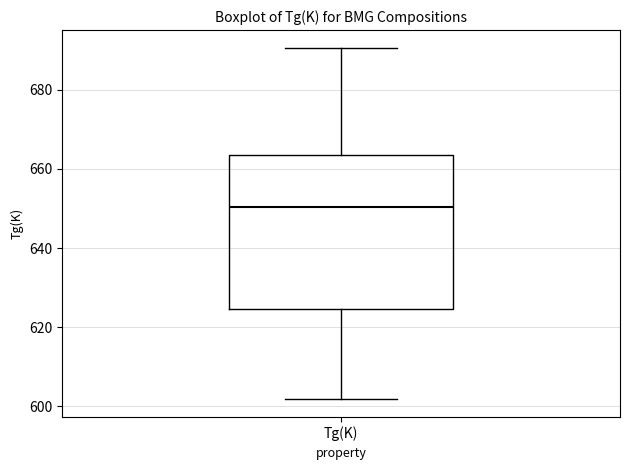

Where is the upper edge of the box for Tg(K) on the y-axis? The values are not printed on the chart, so give them approximately, as read against the axis.

664